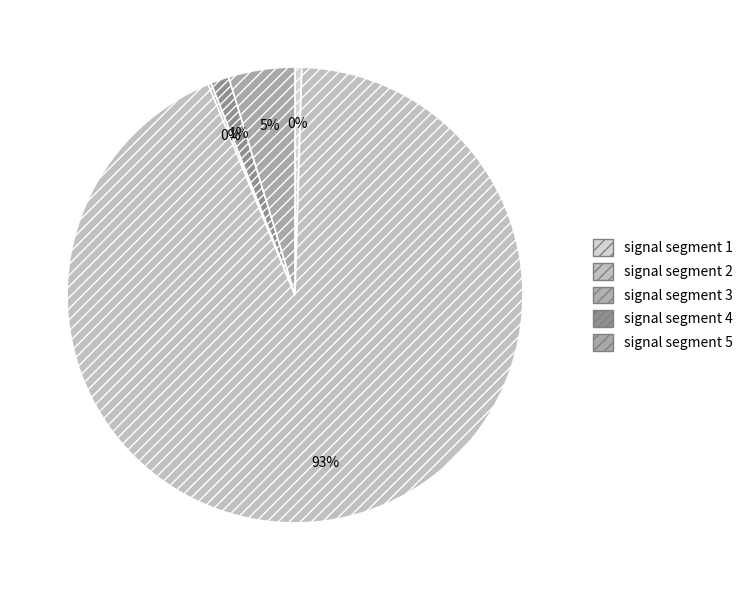

Which category has the biggest portion of the pie?

signal segment 2